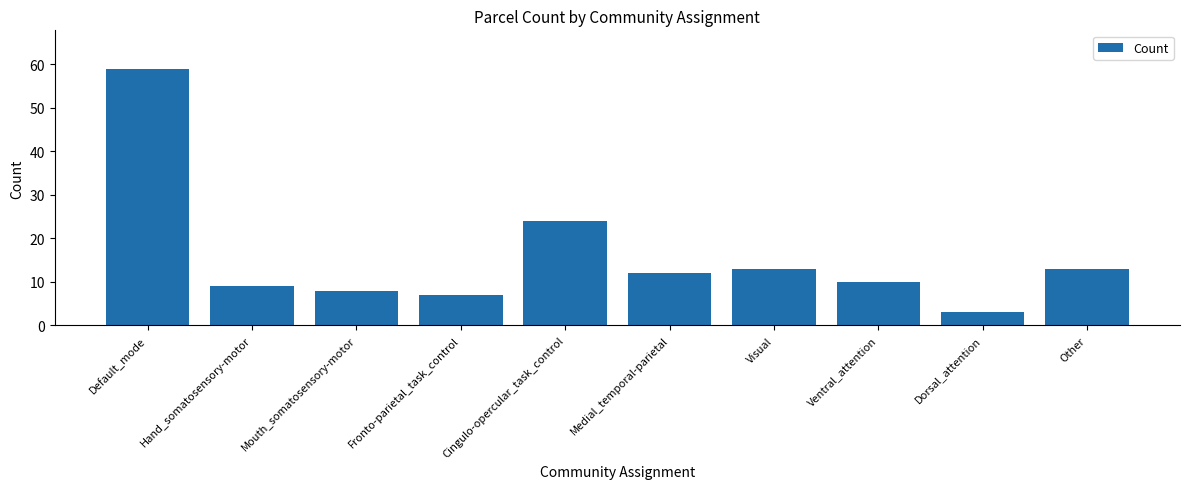

What position from the left is Medial_temporal-parietal?

6